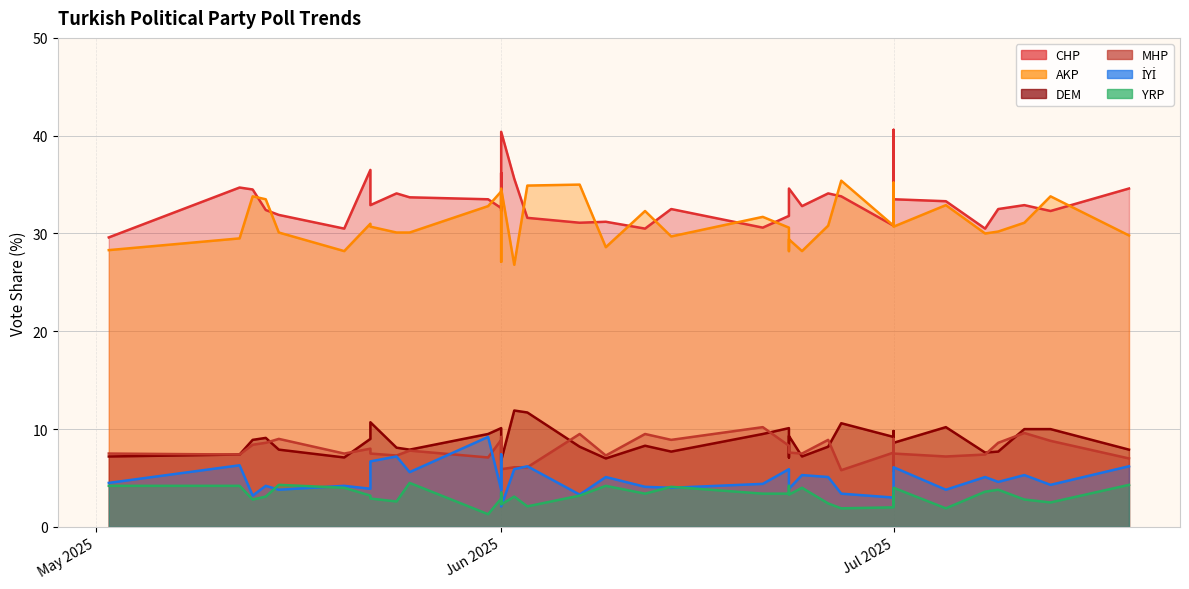

How many values in the DEM series are below 8?

14